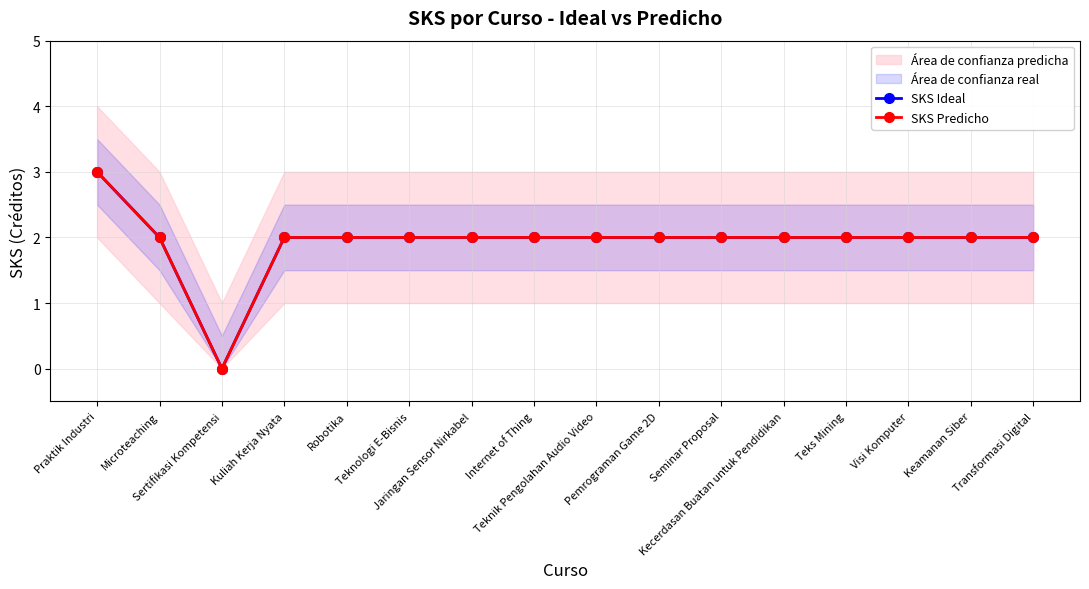

At which label does SKS Predicho reach its minimum?

Sertifikasi Kompetensi